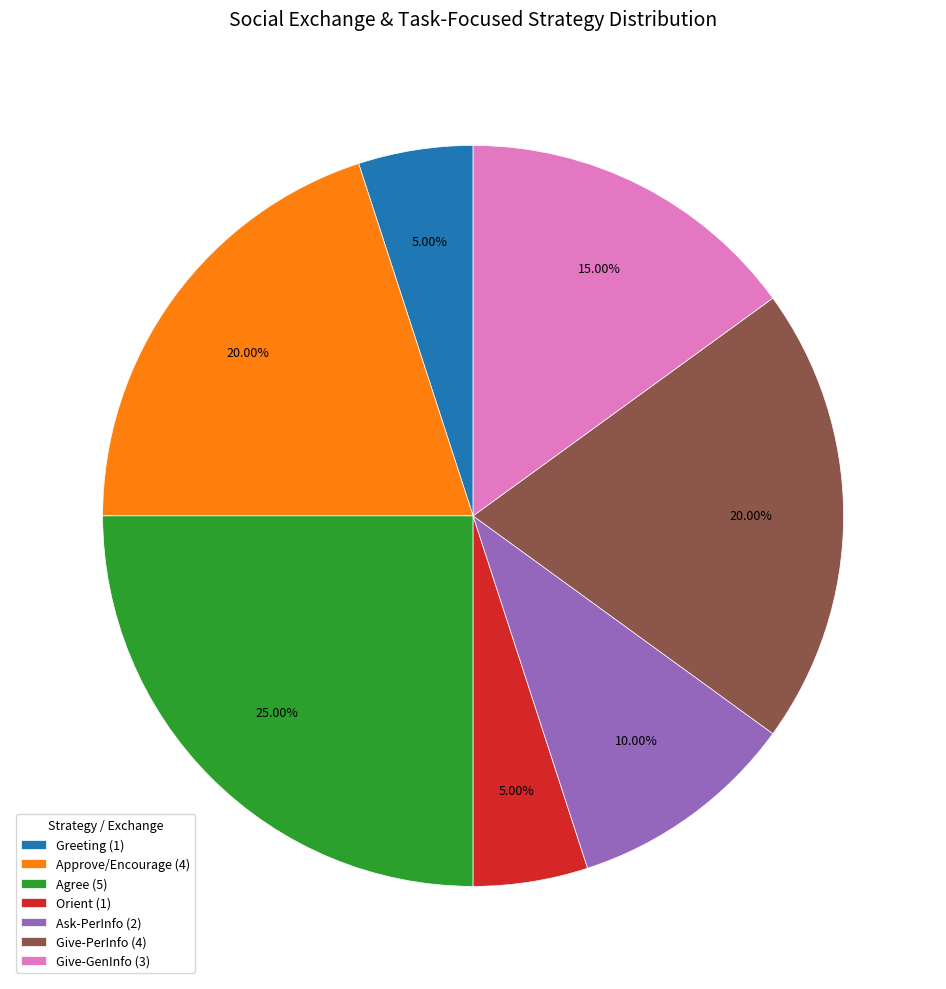

Is there a majority slice in this chart?

No